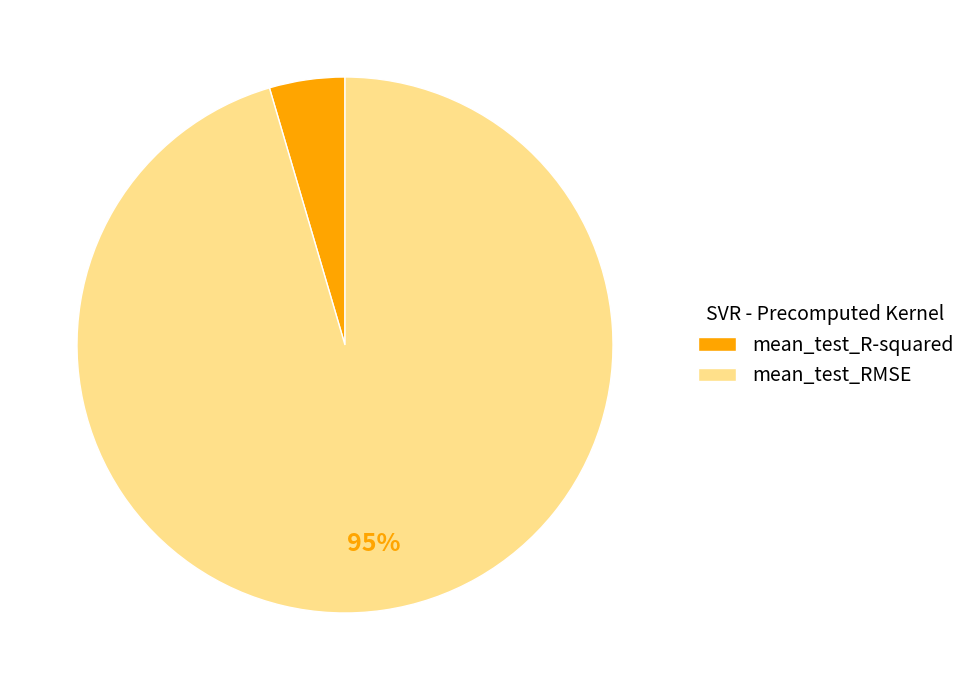

How many slices are in this pie chart?

2